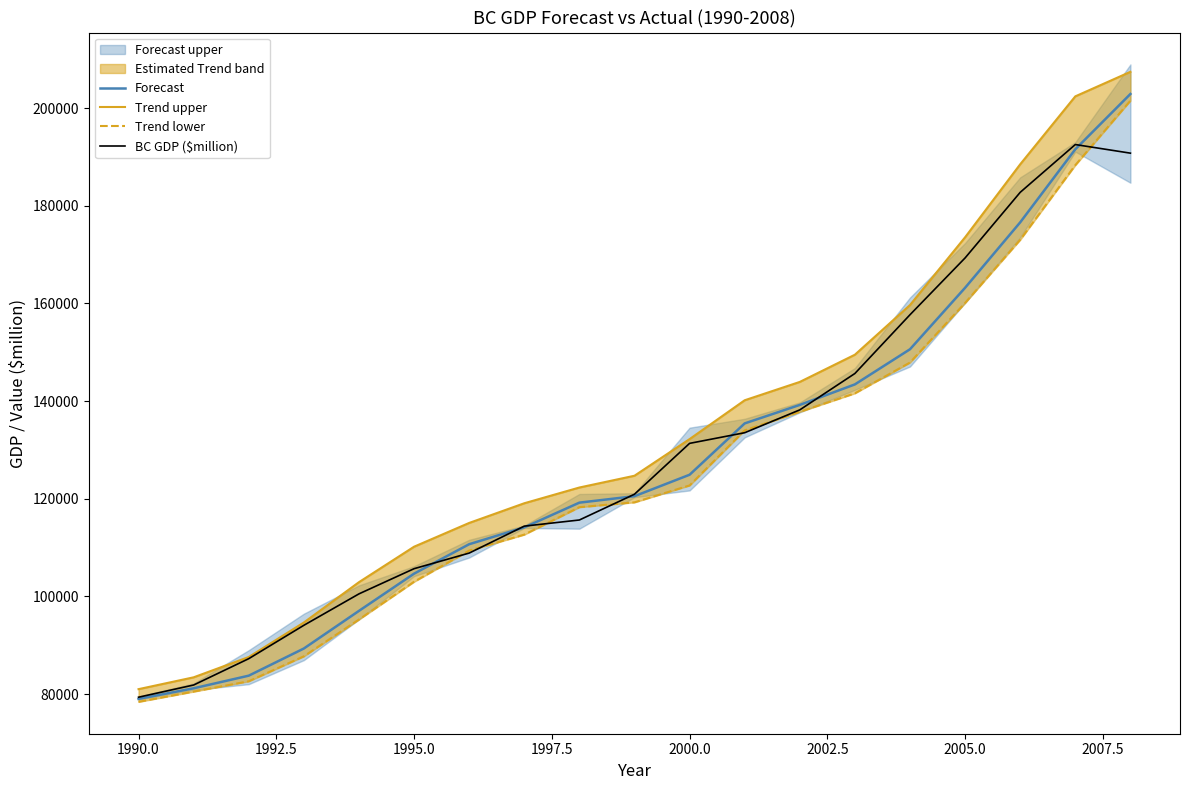

Reading right to left, extract all data points from this chart.

Forecast: 202881.3	191559.7	176596.9	163196.5	150605.6	143410.4	139208.0	135420.5	124907.2	120515.5	119194.3	114130.2	110680.6	104651.6	97028.1	89323.0	83761.5	81175.0	79000.0
Trend upper: 207418.5	202397.1	188486.7	173541.1	159661.8	149489.8	143917.9	140161.3	132207.6	124704.4	122292.1	119067.9	115038.0	110171.4	102909.7	94651.1	87582.8	83424.5	81000.0
Trend lower: 201520.1	188308.5	173029.9	160093.1	147888.8	141586.5	137795.0	133998.3	122717.0	119258.8	118264.9	112648.9	109373.4	102995.7	95263.7	87724.6	82615.1	80500.1	78400.0
BC GDP ($million): 190765.0	192528.0	182743.0	169308.0	157675.0	145642.0	138193.0	133514.0	131333.0	120921.0	115641.0	114383.0	108865.0	105670.0	100512.0	94077.0	87242.0	81849.0	79350.0